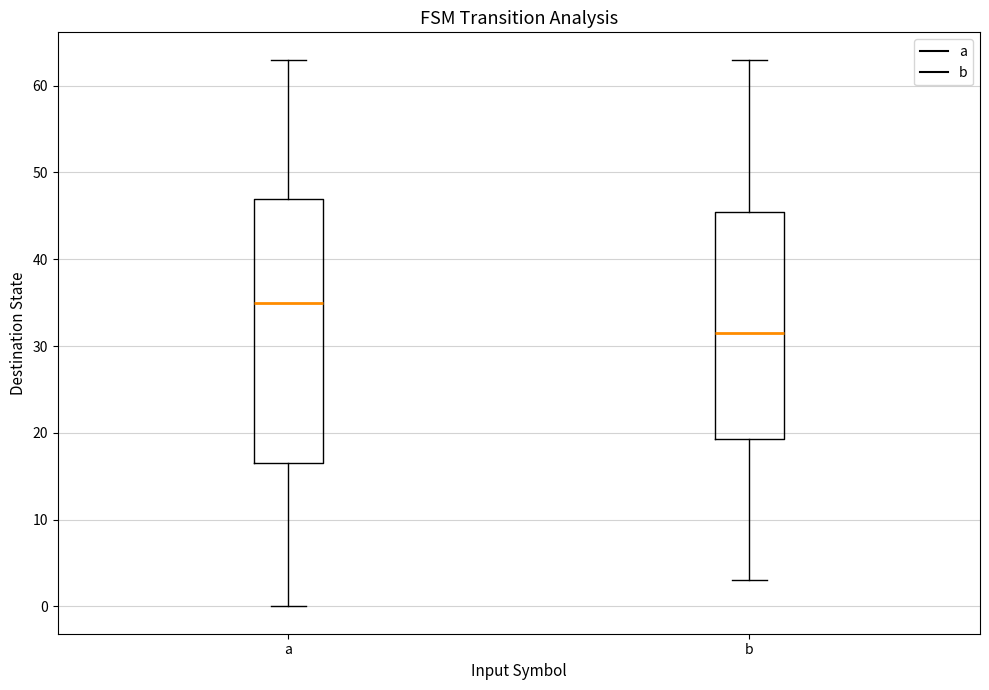

Which box has the highest median line?

a